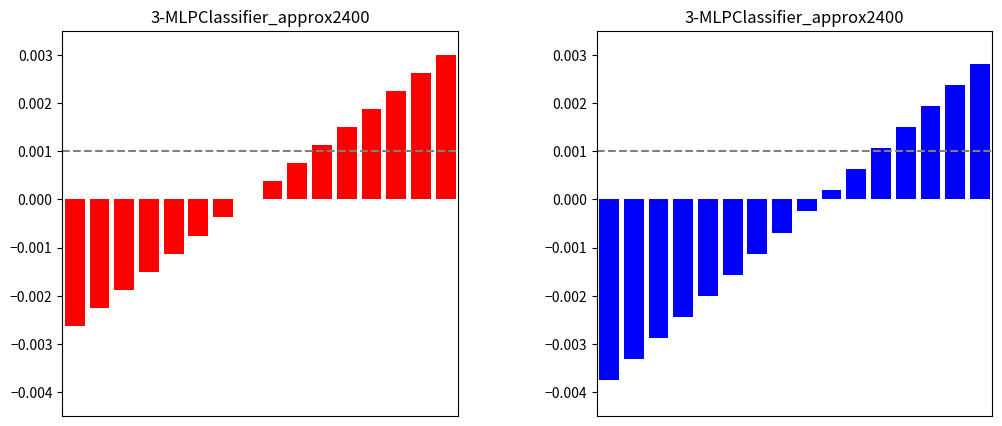

At which category is the sum across all series the highest?

15